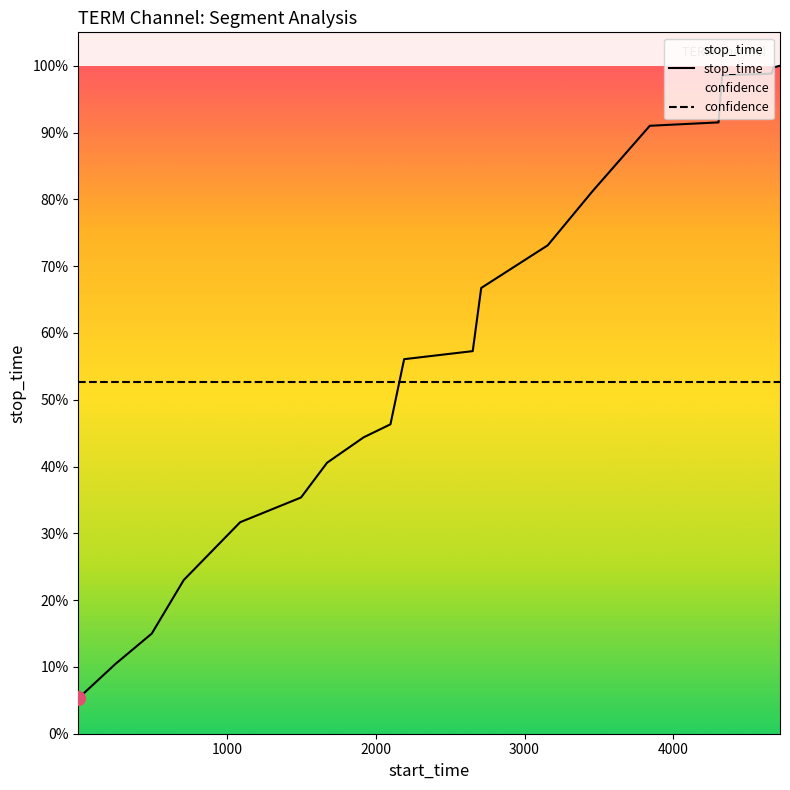

What is the value of the 17th point from the left?

4660